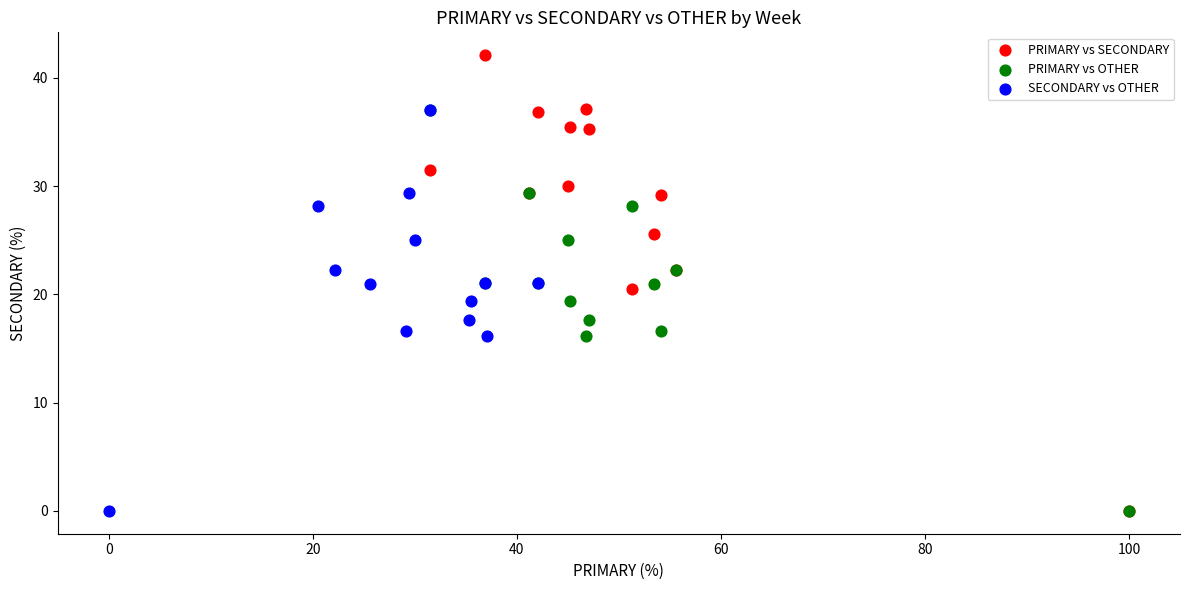

Which series contains the highest Y value?

PRIMARY vs SECONDARY